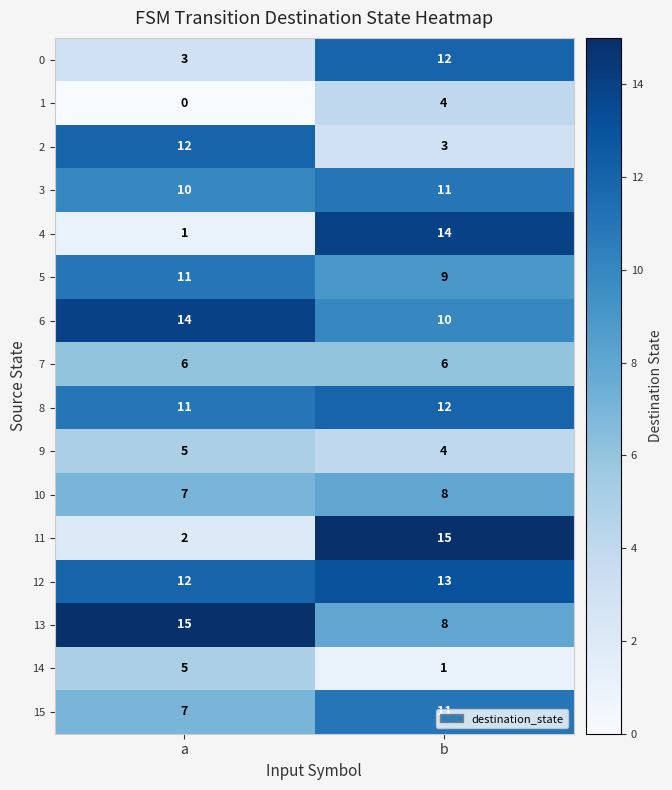

What is the approximate value of 3 at b?

11